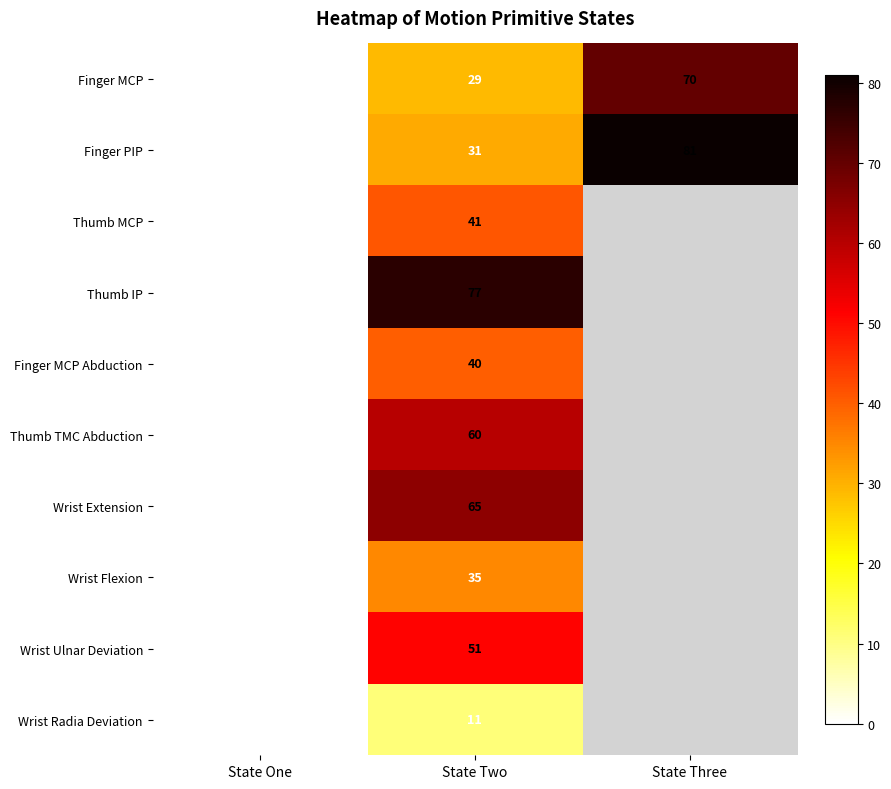

Is it true that Wrist Flexion equals 35 at State Two?

True